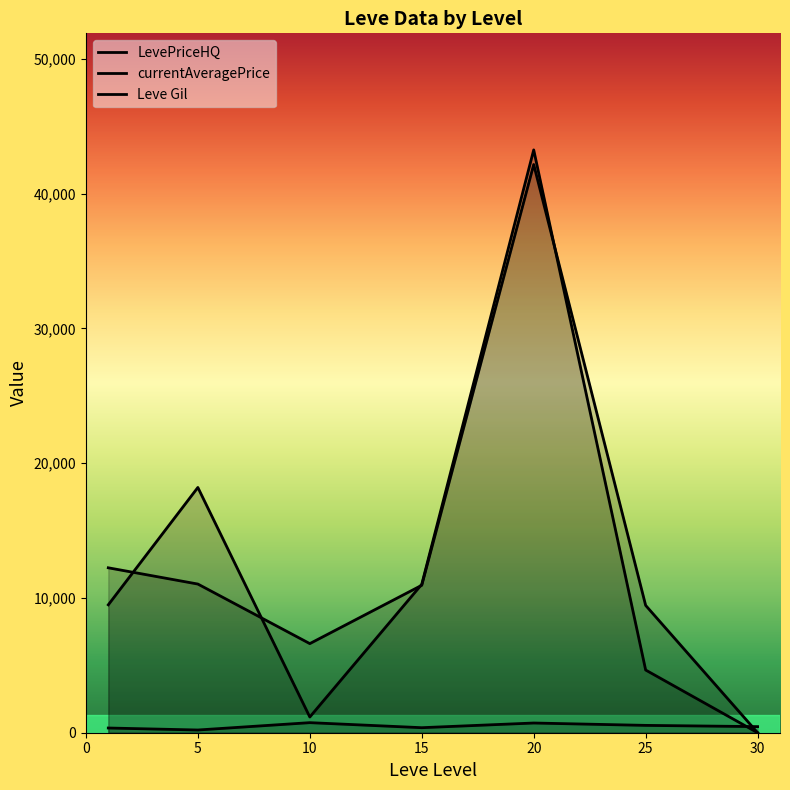

Where is the first local maximum for currentAveragePrice?

20